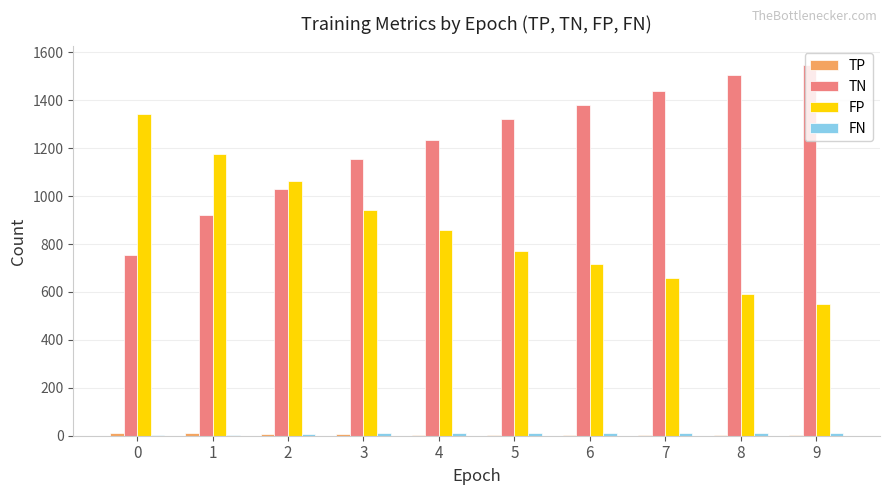

Read the TN value at 2, to the nearest 100.

1000